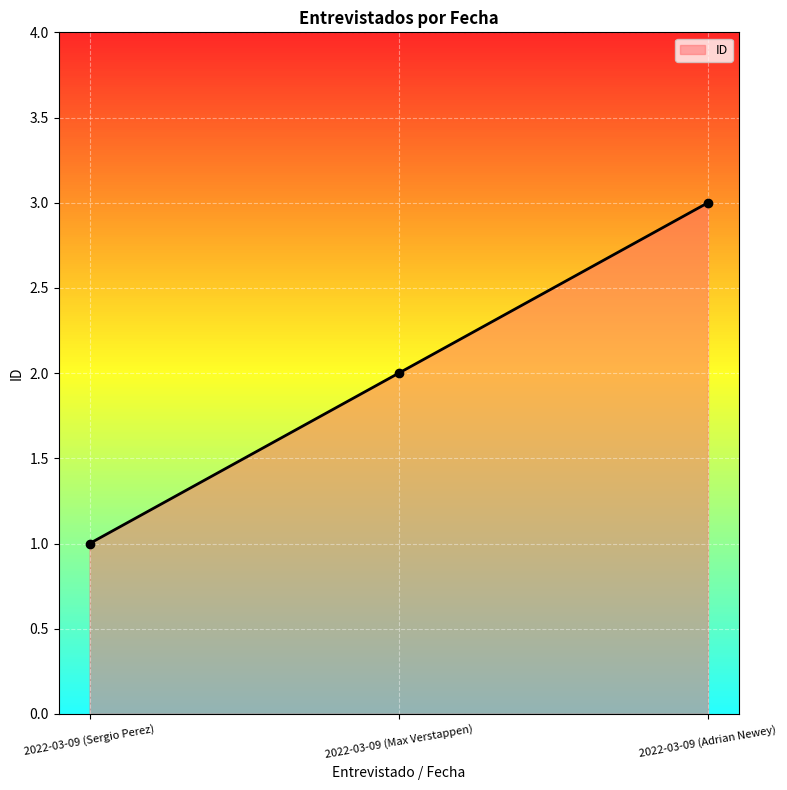

Is it true that the value at 2022-03-09 (Adrian Newey) is 5?

False